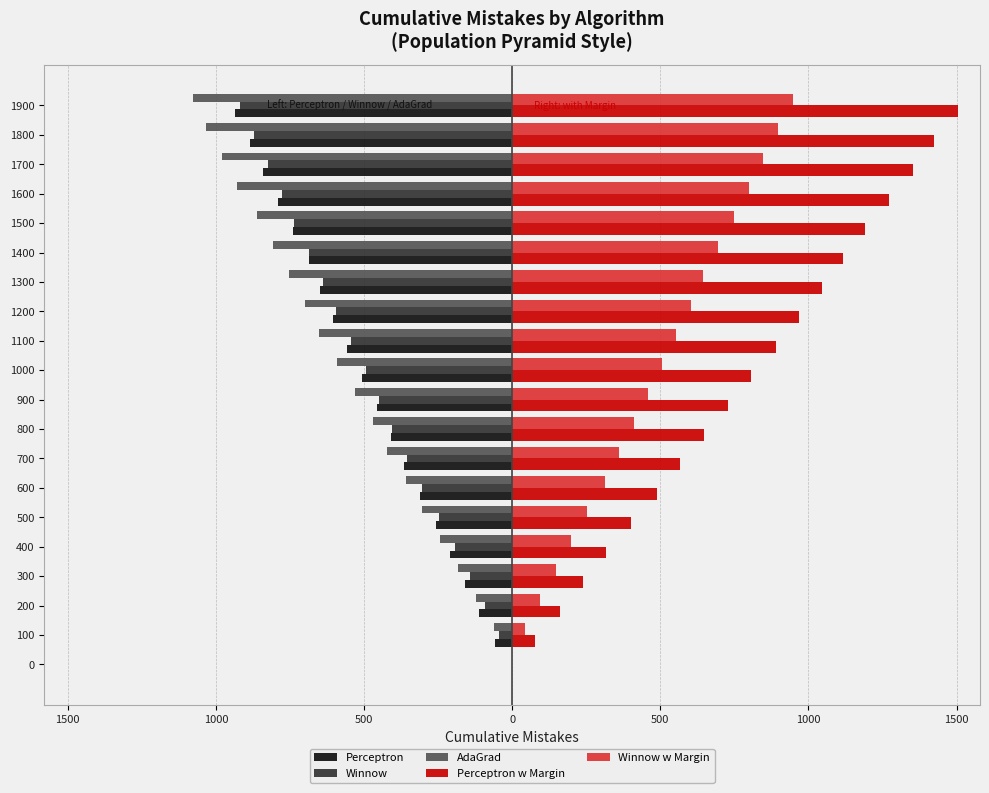

Reading left to right, extract all data points from this chart.

Perceptron: 0	-59	-113	-159	-209	-256	-310	-365	-409	-457	-506	-559	-606	-649	-687	-739	-790	-840	-886	-936
Winnow: 0	-44	-91	-141	-192	-247	-303	-354	-404	-450	-495	-544	-595	-639	-685	-736	-777	-825	-872	-918
AdaGrad: 0	-62	-123	-183	-244	-306	-359	-422	-470	-529	-591	-652	-701	-755	-807	-863	-928	-978	-1034	-1079
Perceptron w Margin: 0	77	162	239	316	402	490	566	647	727	806	891	967	1046	1116	1191	1272	1352	1425	1504
Winnow w Margin: 0	44	95	147	200	254	312	360	412	458	505	552	602	645	695	750	800	848	899	947